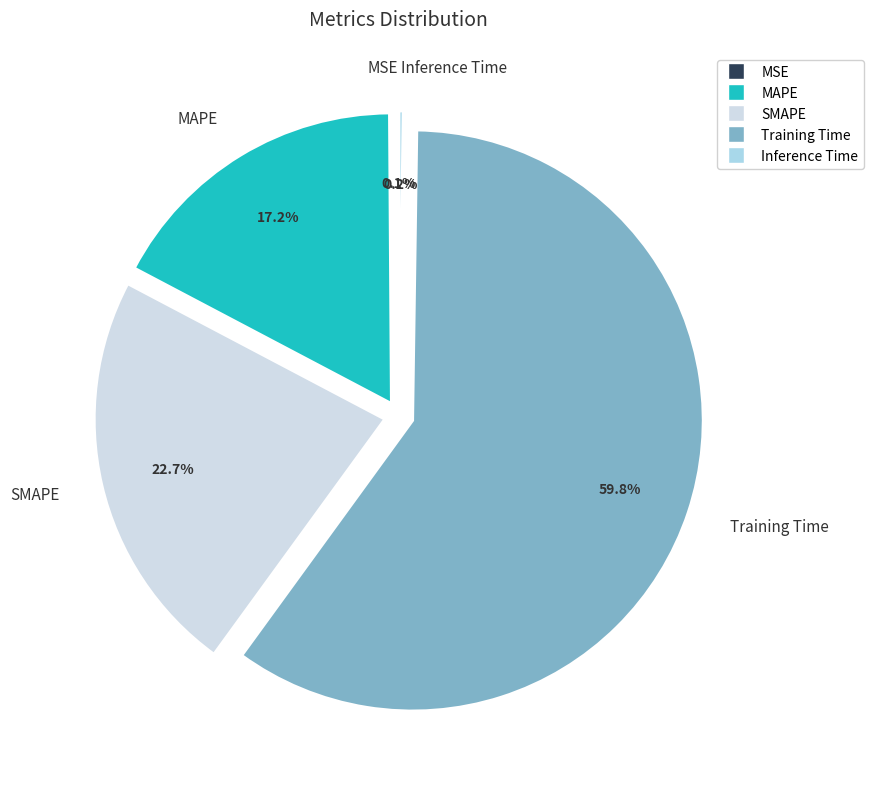

What is the ratio of the value at MAPE to the value at Training Time?

0.3